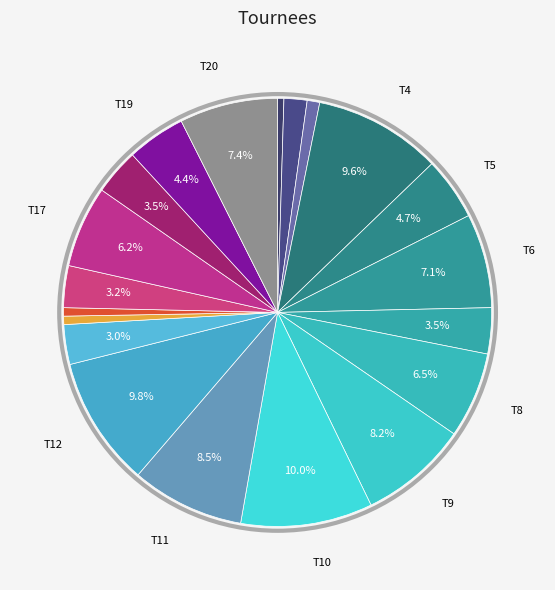

How many slices are in this pie chart?

20